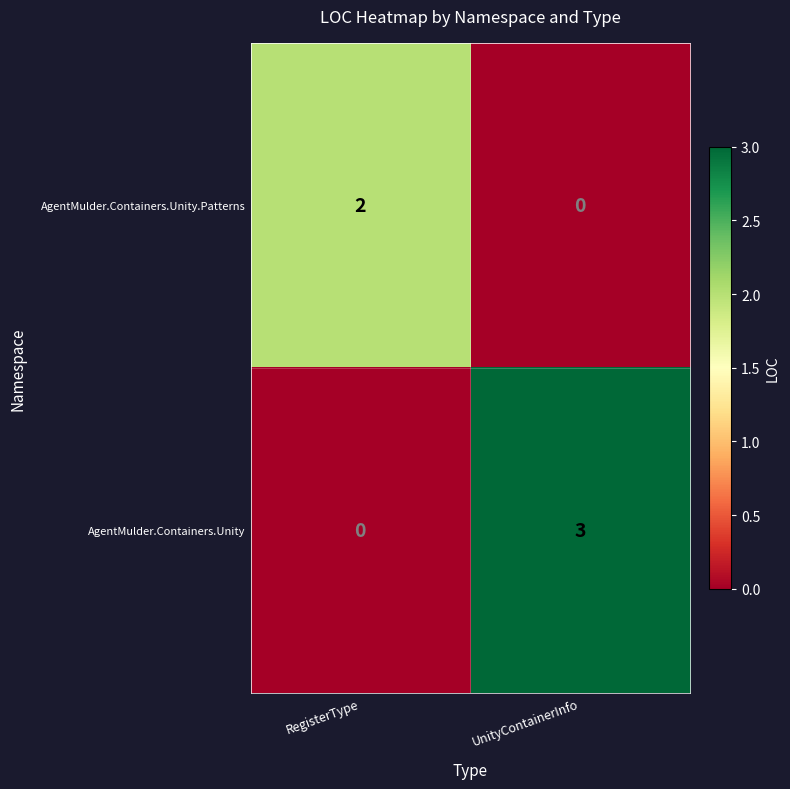

What is the difference between the AgentMulder.Containers.Unity values at UnityContainerInfo and RegisterType?

3